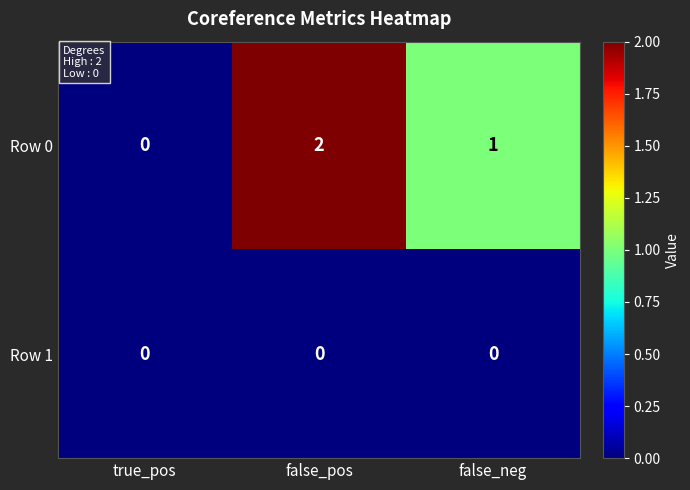

Reading right to left, transcribe all the data shown in this chart.

Row 0: 1	2	0
Row 1: 0	0	0